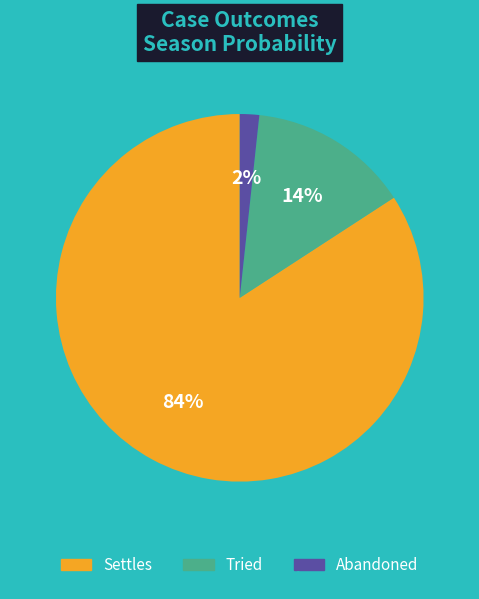

What is the largest slice in the pie chart?

Settles